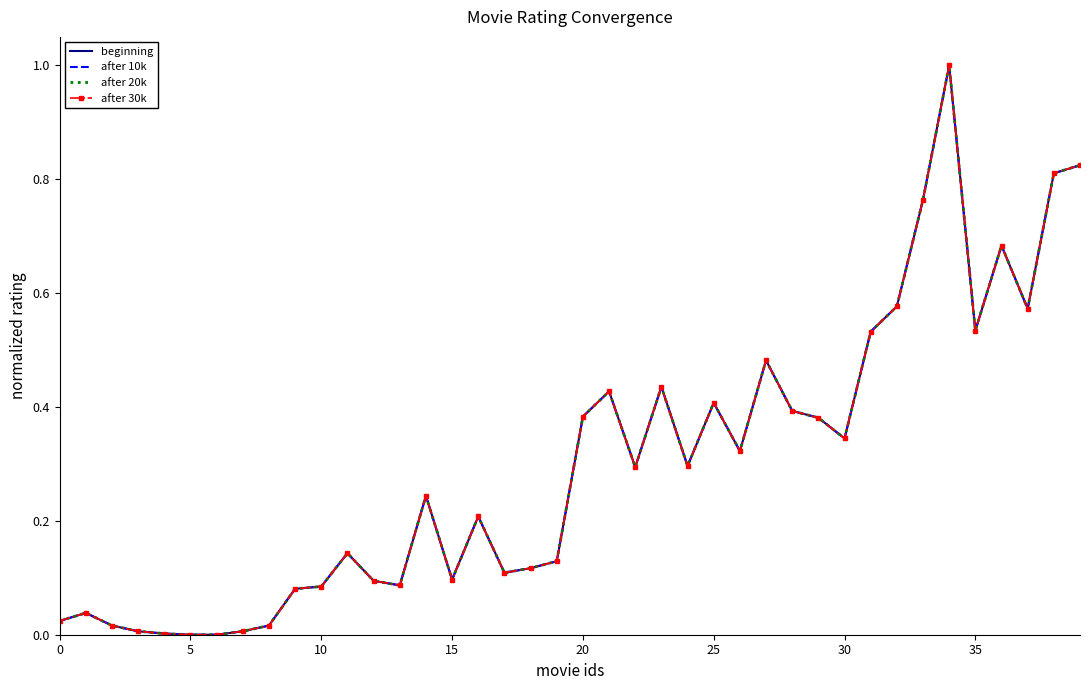

How many lines are shown in the chart?

4